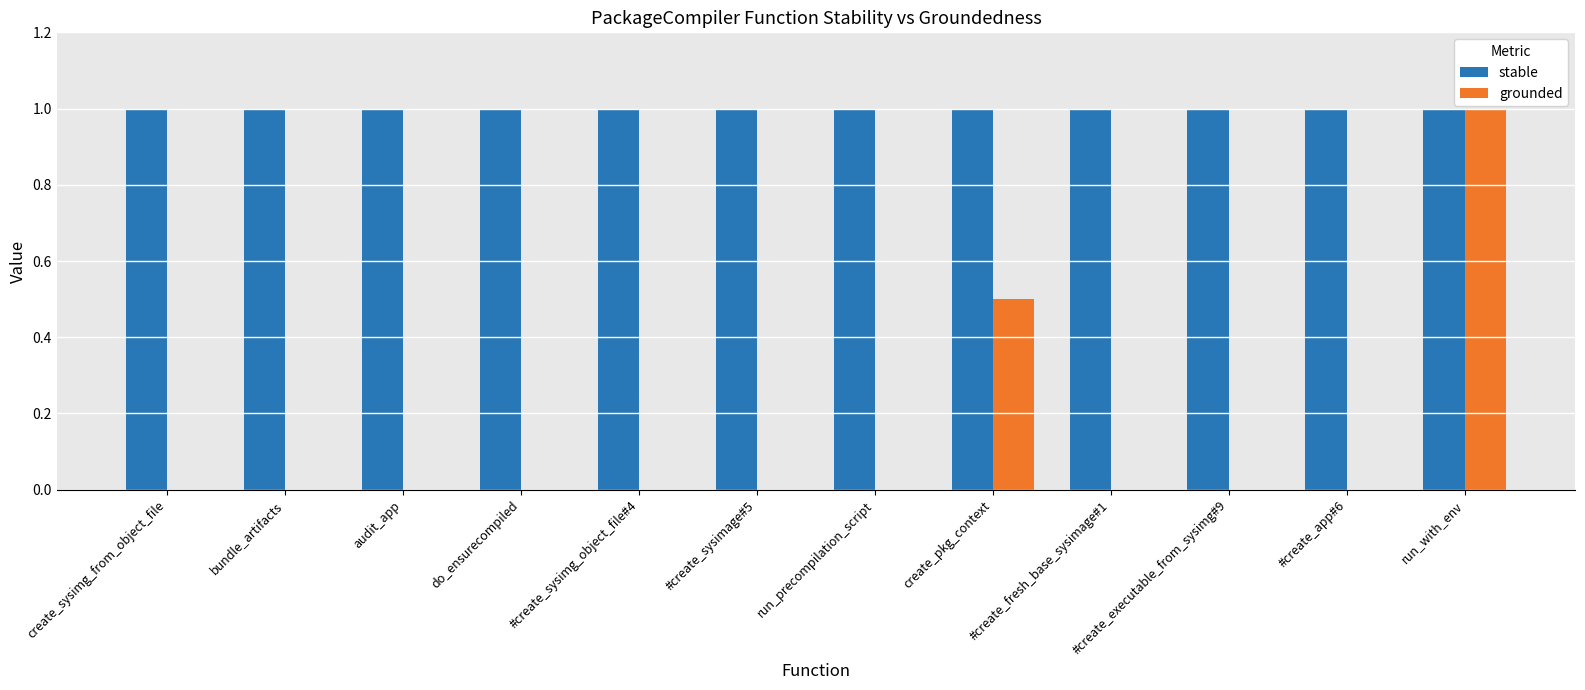

How many distinct data groups are displayed?

2